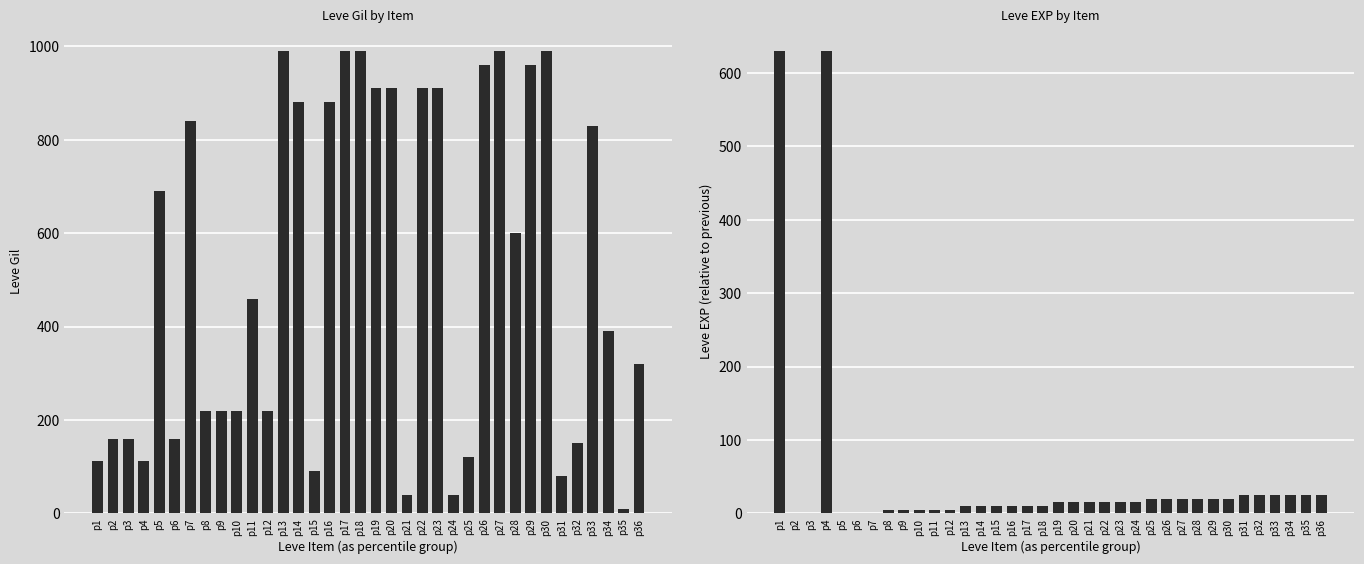

At p6, list the series in order from largest to smallest.

Leve Gil, Leve EXP